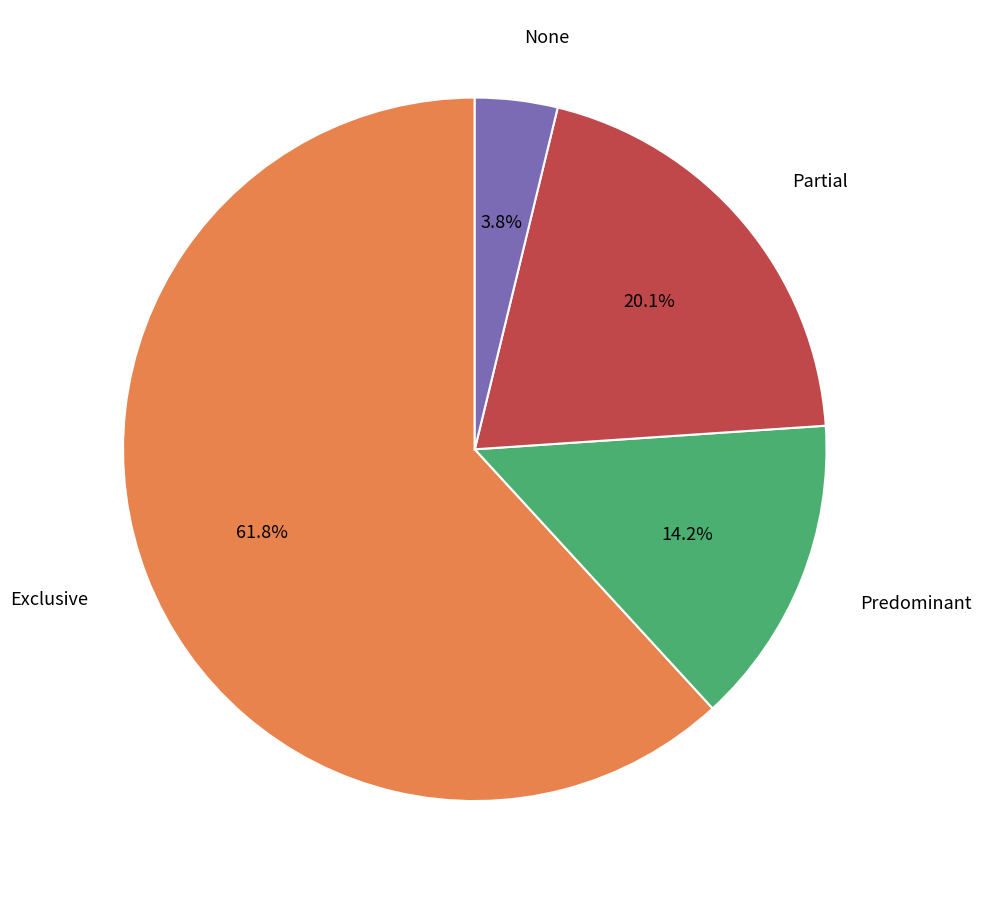

Is there a majority slice in this chart?

Yes